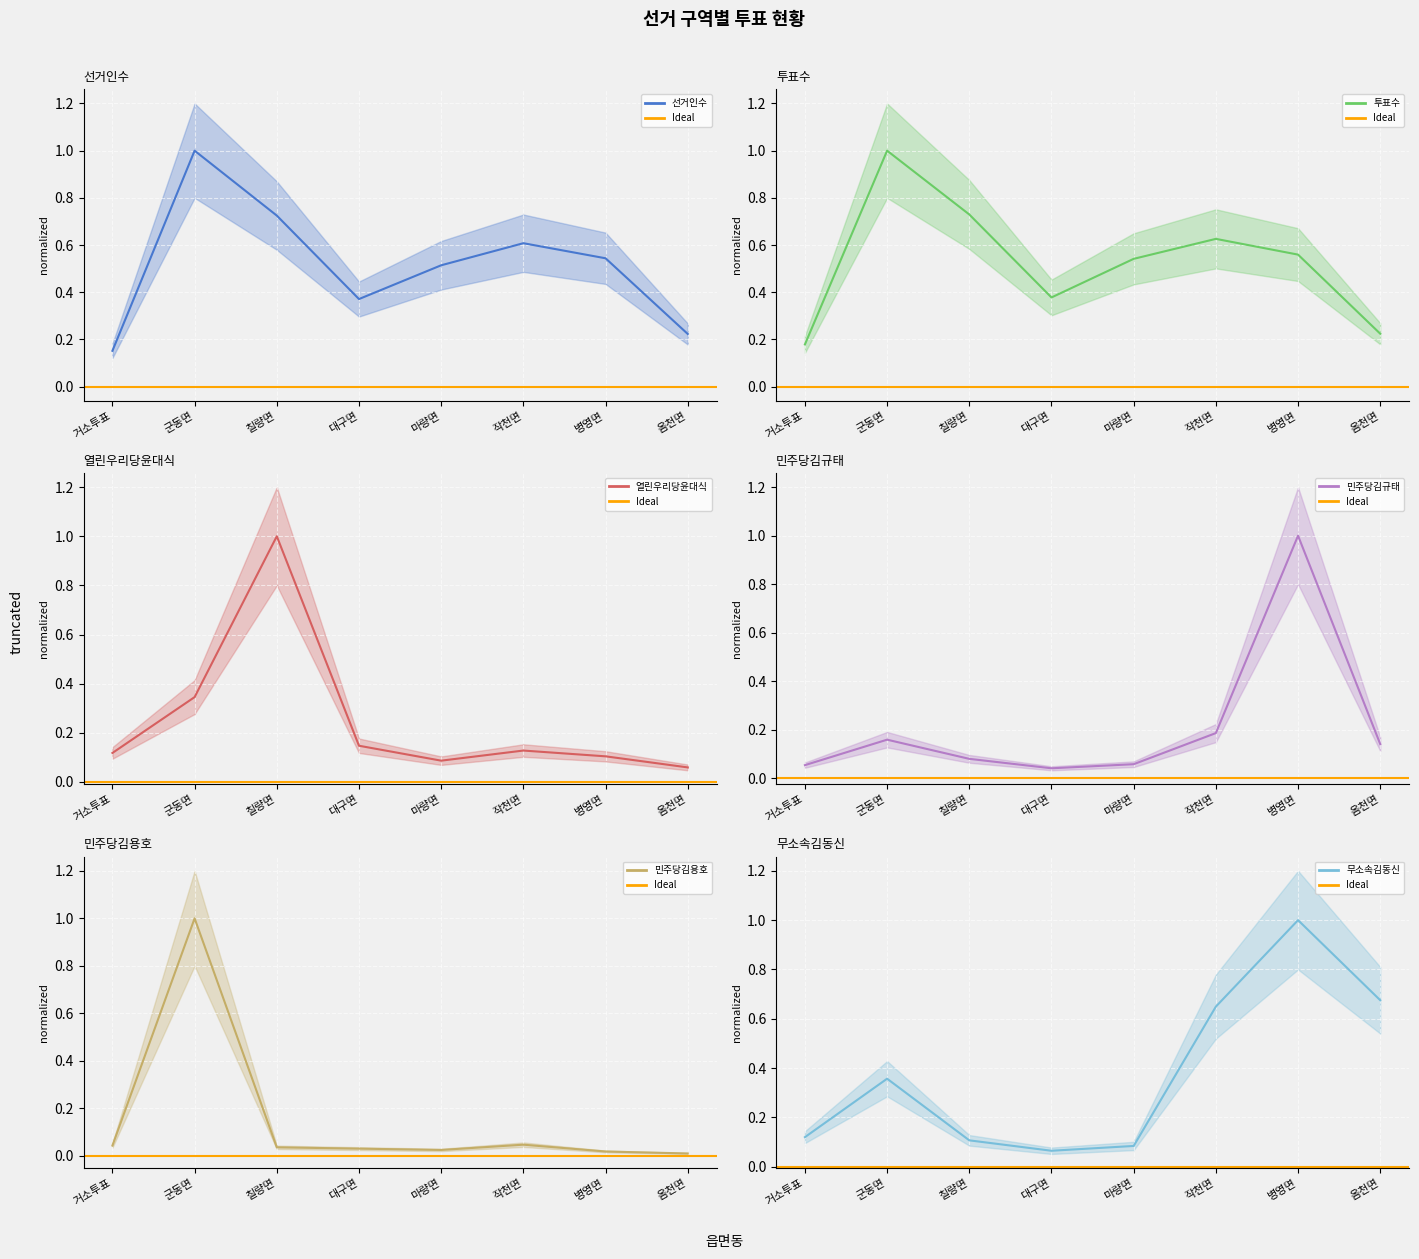

Reading left to right, extract all data points from this chart.

선거인수: 거소투표=0.2	군동면=1.0	칠량면=0.7	대구면=0.4	마량면=0.5	작천면=0.6	병영면=0.5	옴천면=0.2
투표수: 거소투표=0.2	군동면=1.0	칠량면=0.7	대구면=0.4	마량면=0.5	작천면=0.6	병영면=0.6	옴천면=0.2
열린우리당윤대식: 거소투표=0.1	군동면=0.3	칠량면=1.0	대구면=0.1	마량면=0.1	작천면=0.1	병영면=0.1	옴천면=0.1
민주당김규태: 거소투표=0.1	군동면=0.2	칠량면=0.1	대구면=0.0	마량면=0.1	작천면=0.2	병영면=1.0	옴천면=0.1
민주당김용호: 거소투표=0.0	군동면=1.0	칠량면=0.0	대구면=0.0	마량면=0.0	작천면=0.0	병영면=0.0	옴천면=0.0
무소속김동신: 거소투표=0.1	군동면=0.4	칠량면=0.1	대구면=0.1	마량면=0.1	작천면=0.6	병영면=1.0	옴천면=0.7